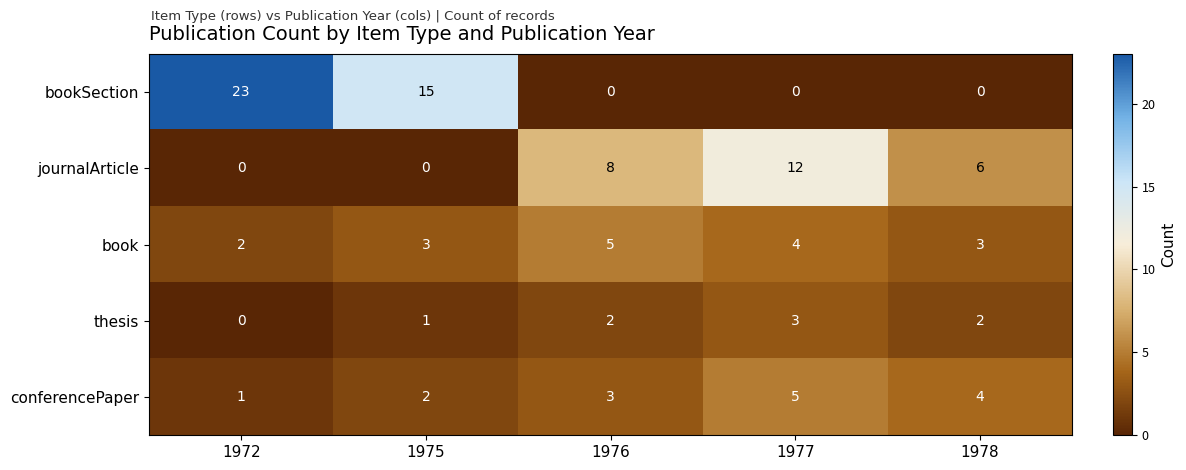

At how many categories does at least one series exceed 4?

5